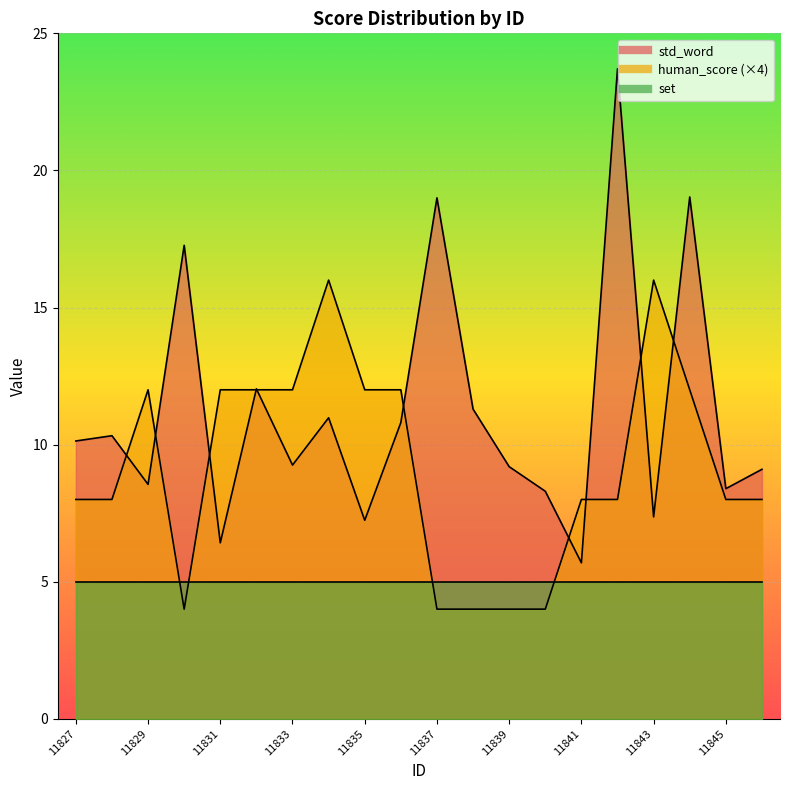

What is the spread (max minus min) of values at 11841?

2.3